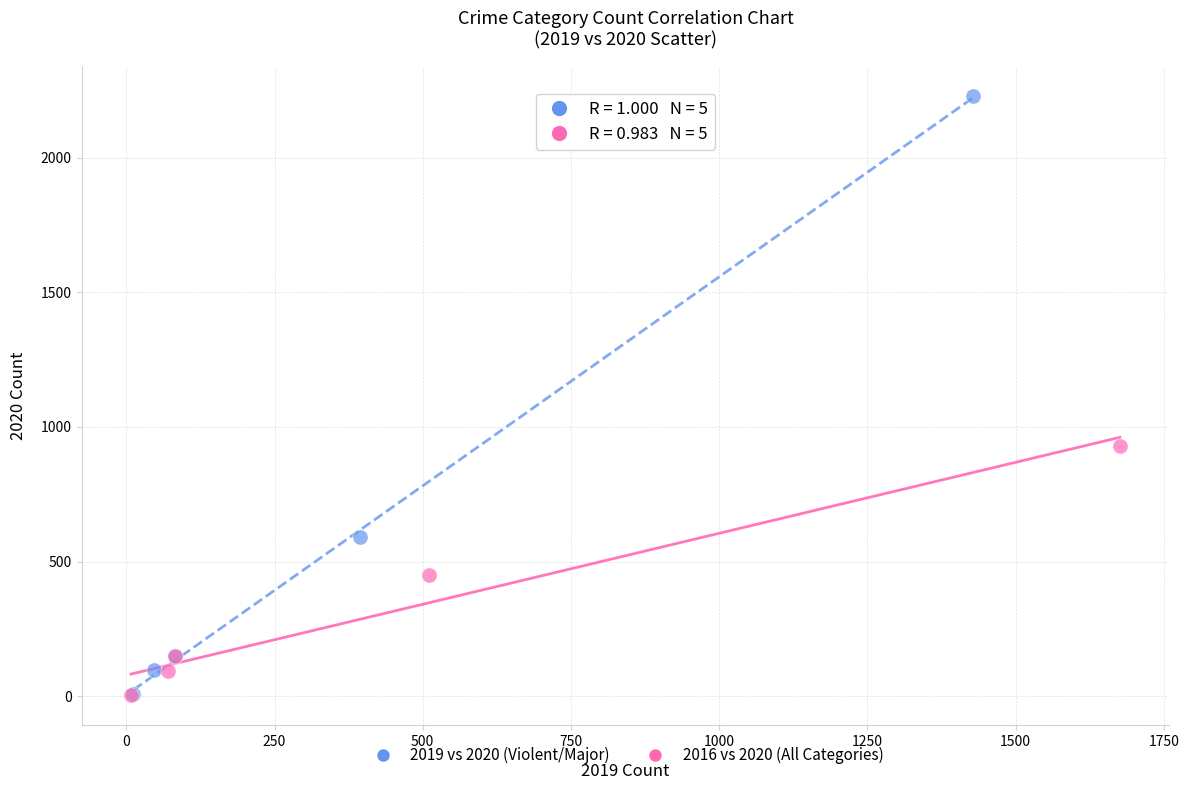

Which series has the largest Y range (max minus min)?

2019 vs 2020 (Violent/Major)